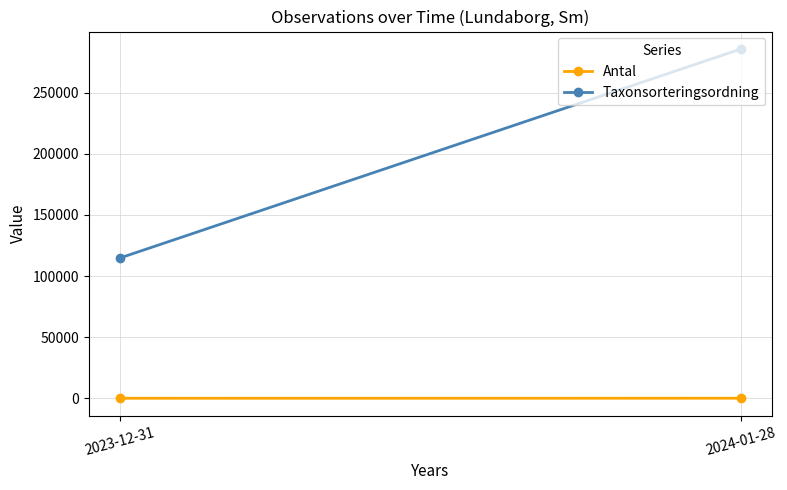

What is the sum of the Antal values at 2023-12-31 and 2024-01-28?

40